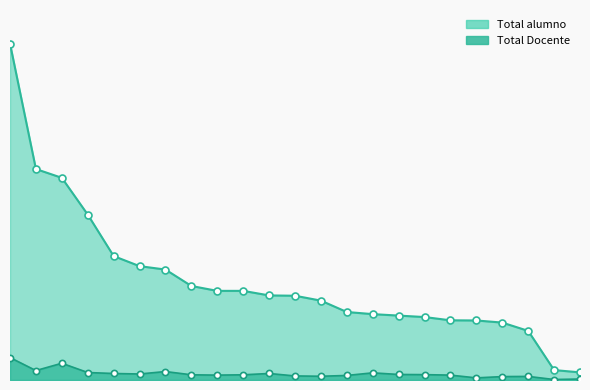

Which series has the largest total across all categories?

Total alumno